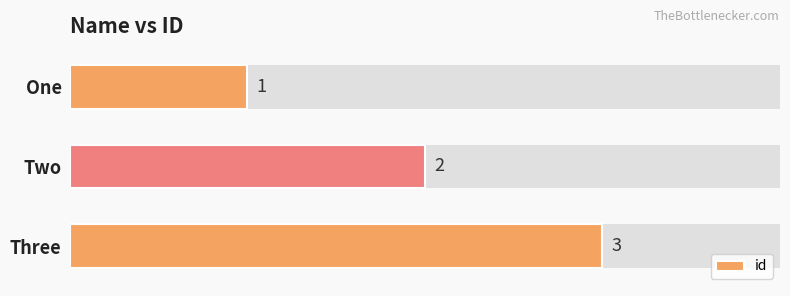

Reading right to left, list all the values displayed in this chart.

3	2	1